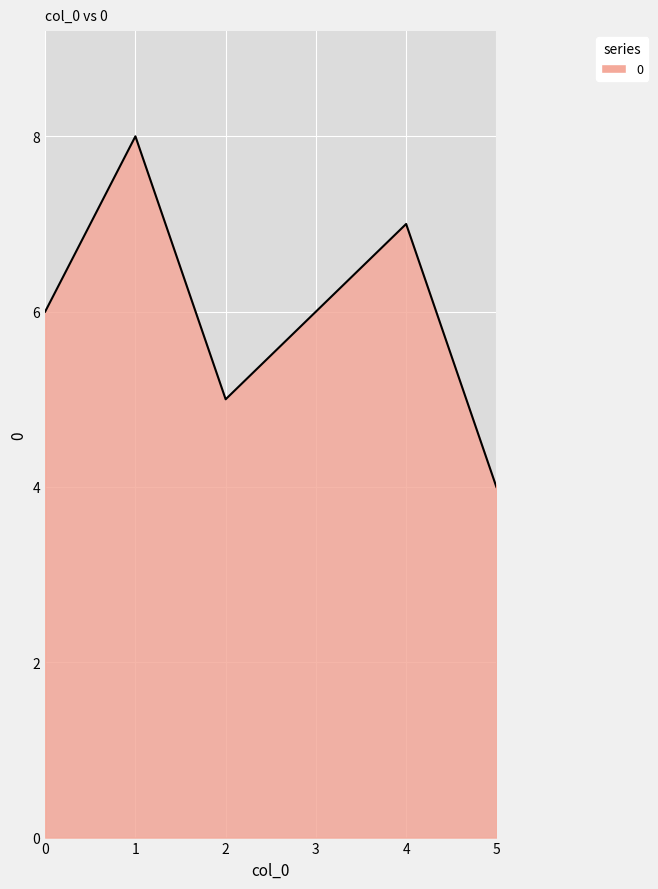

Is it true that the value at 3 is 6?

True